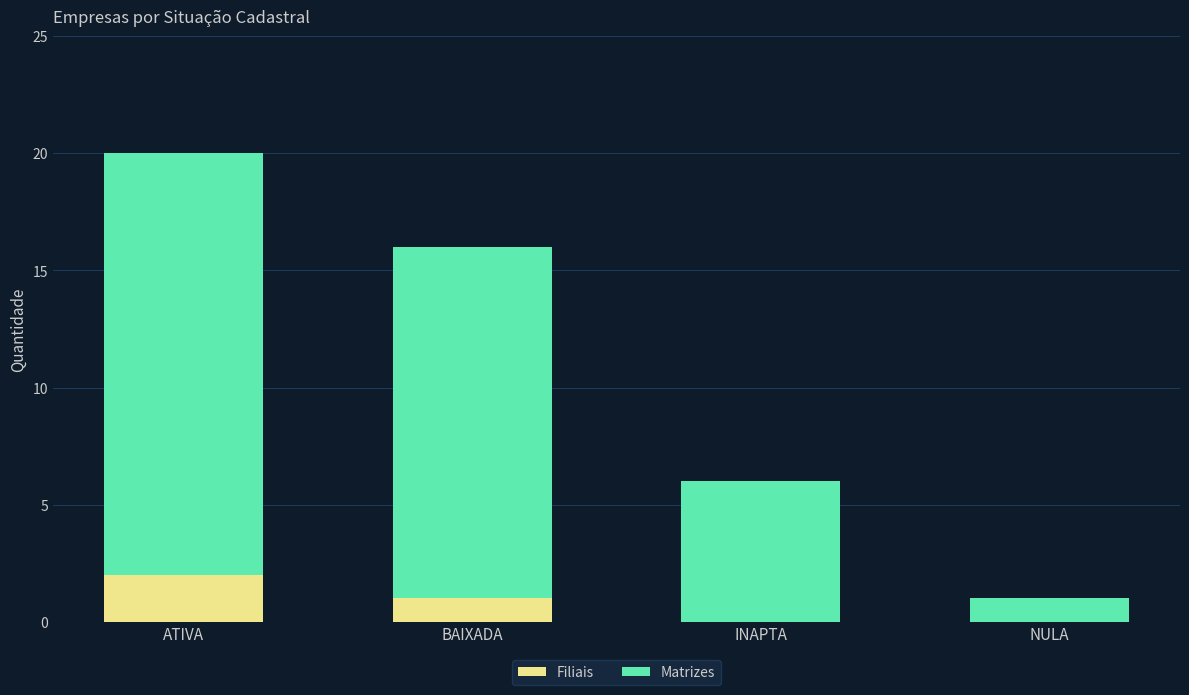

Count the Filiais values in the range 0 to 2.

4